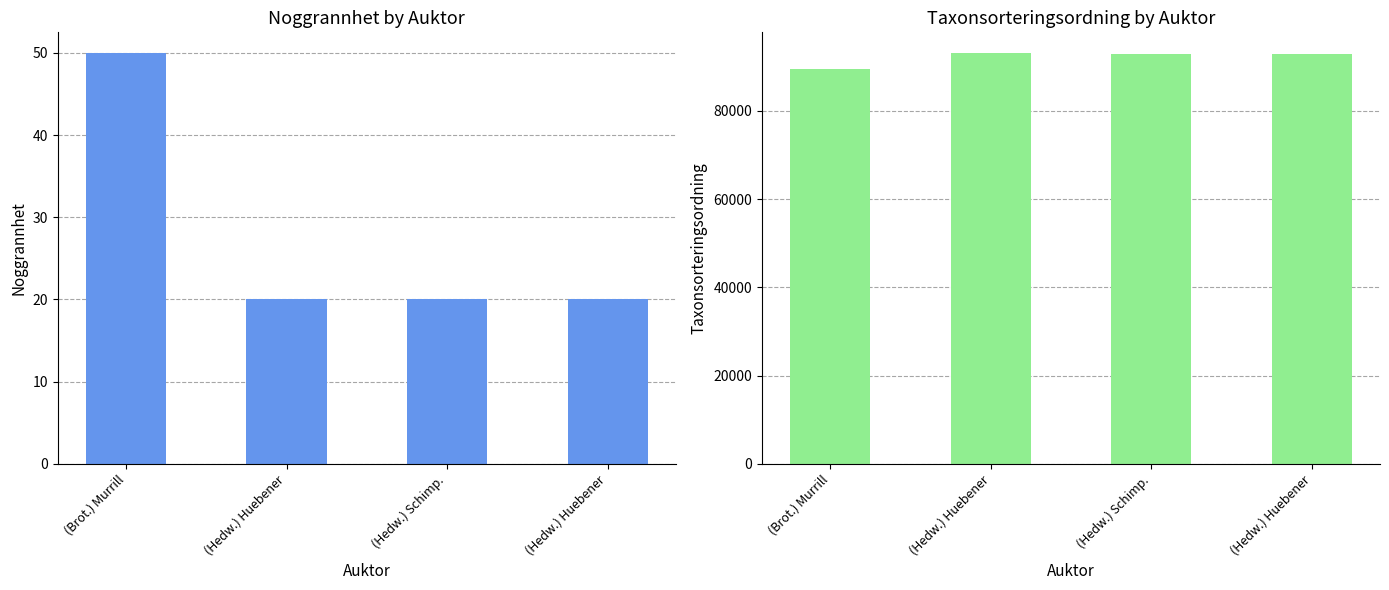

What is the label of the 4th bar from the left?

(Hedw.) Huebener